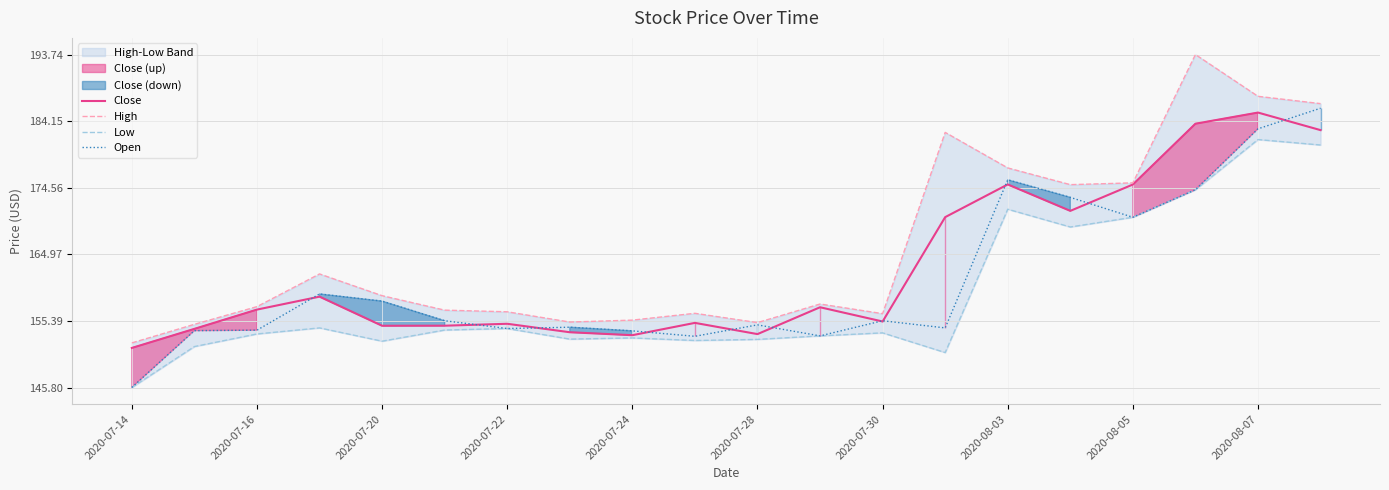

Reading right to left, list all the values displayed in this chart.

Close: 182.9	185.4	183.8	175.0	171.2	175.0	170.3	155.3	157.4	153.5	155.1	153.3	153.8	155.0	154.7	154.7	158.9	157.0	154.2	151.5
High: 186.7	187.7	193.7	175.3	175.0	177.4	182.5	156.4	157.8	155.1	156.5	155.5	155.2	156.7	156.9	159.0	162.2	157.4	154.9	152.2
Low: 180.7	181.5	174.3	170.3	168.9	171.5	150.8	153.7	153.2	152.7	152.6	152.9	152.8	154.3	154.1	152.5	154.4	153.5	151.7	145.8
Open: 186.0	183.0	174.3	170.3	173.2	175.7	154.4	155.4	153.2	154.8	153.2	154.0	154.5	154.3	155.4	158.2	159.3	154.1	154.0	145.8